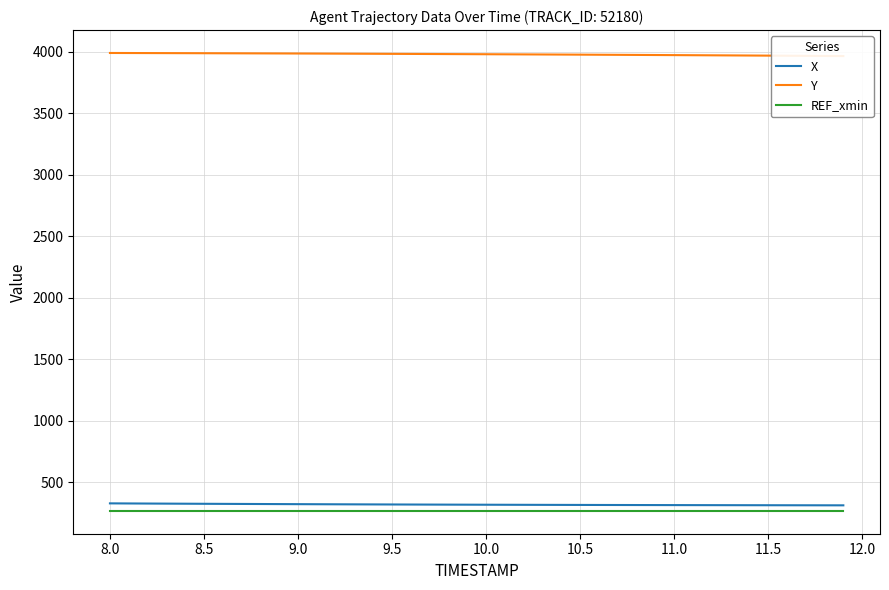

True or false: X and REF_xmin cross at least once.

False